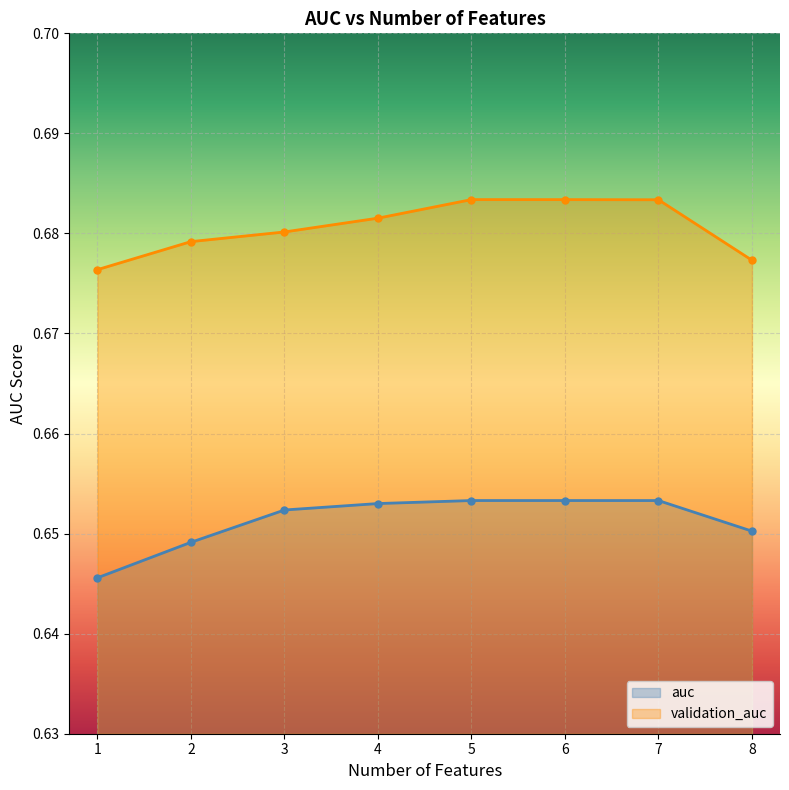

What is the highest value of the auc series?

0.7